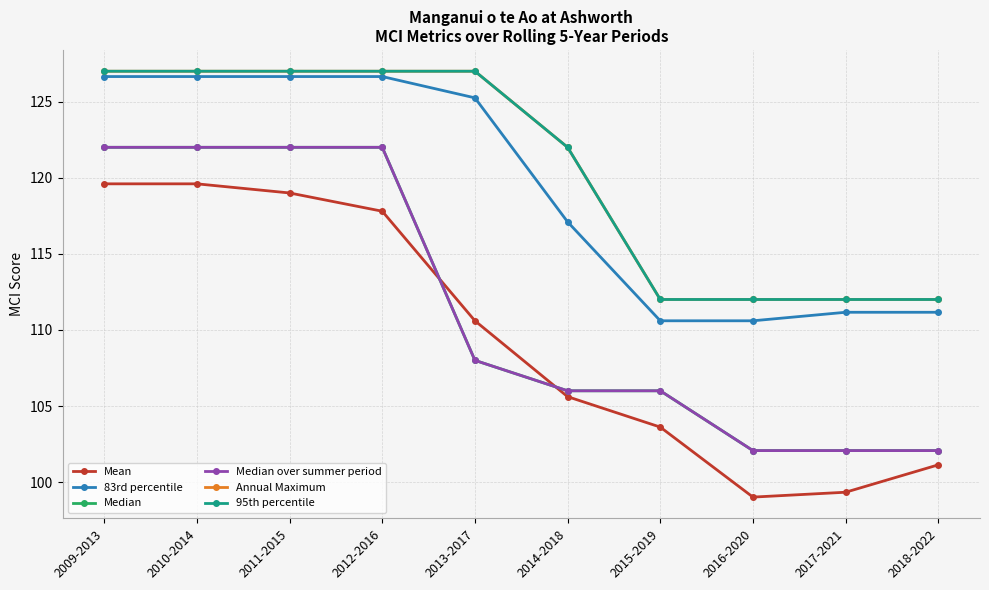

Does the chart have visible grid lines?

Yes